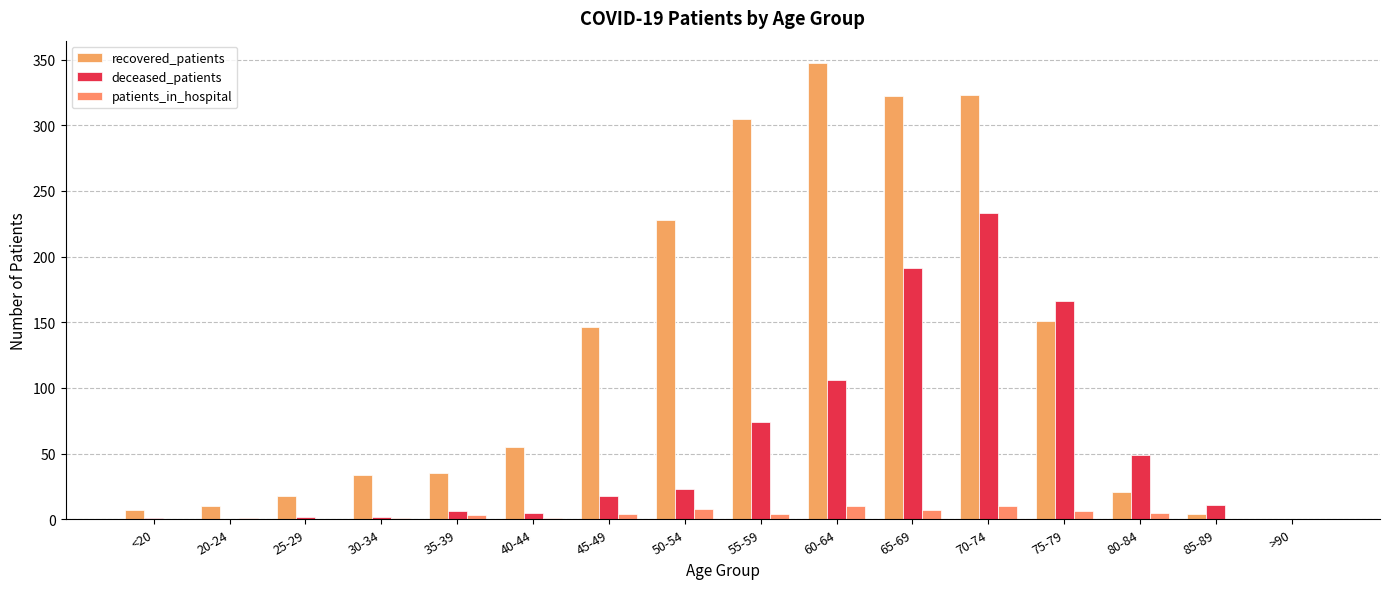

What is the difference between the patients_in_hospital values at 80-84 and 65-69?

2